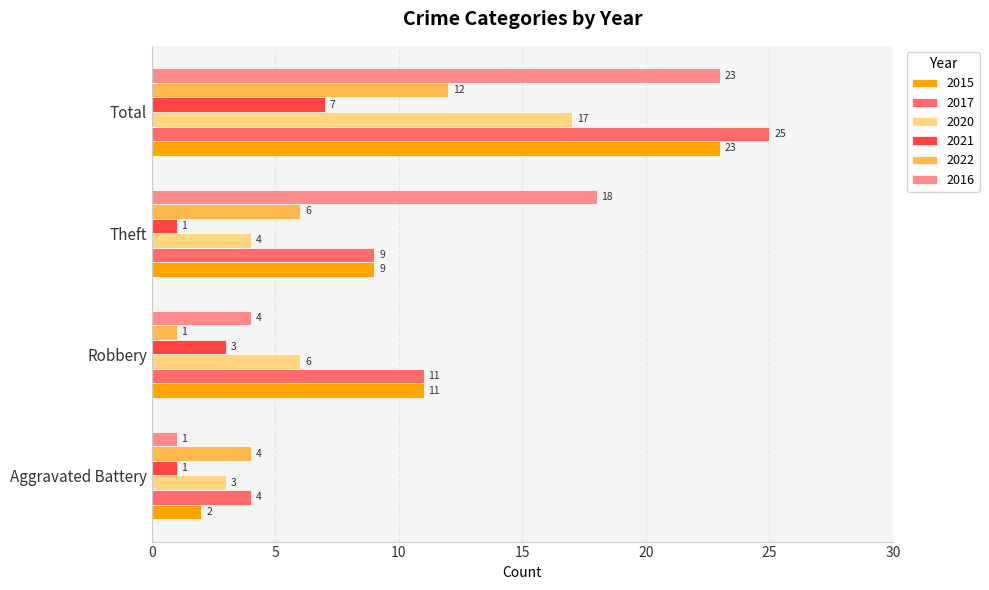

Which series has the largest total across all categories?

2017